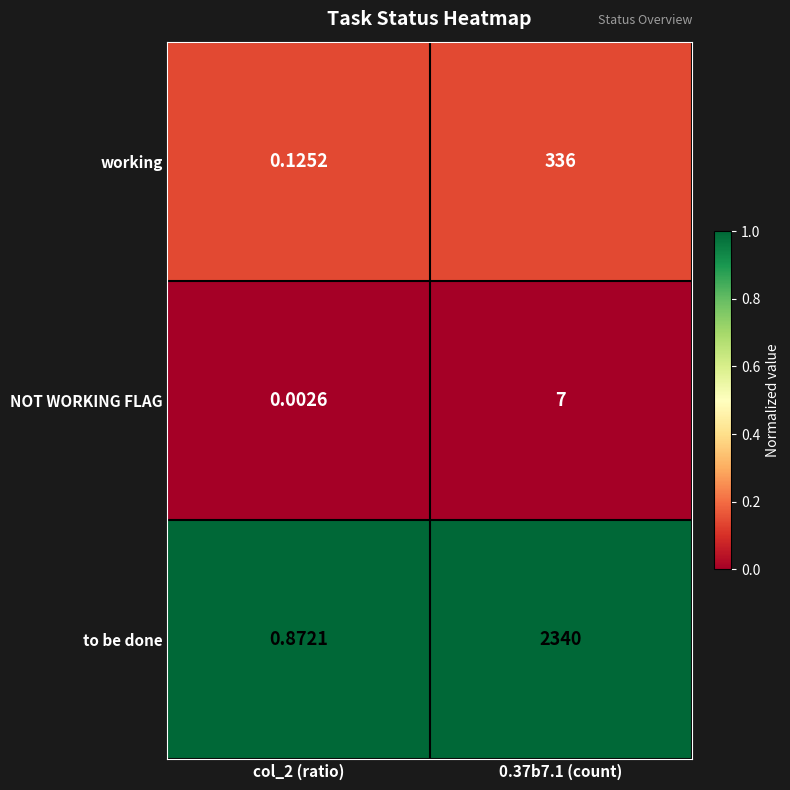

Is the value of to be done at 0.37b7.1 (count) greater than the value of NOT WORKING FLAG at col_2 (ratio)?

Yes